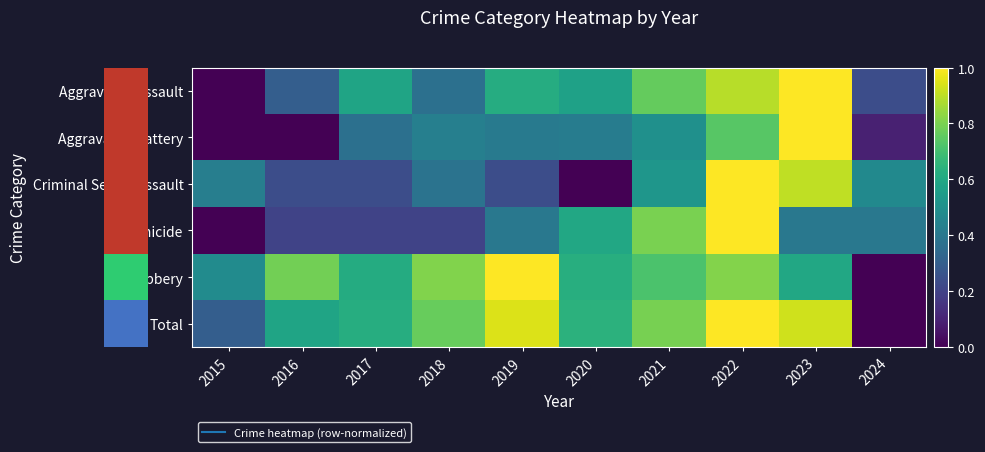

Reading left to right, what are all the values shown in this chart?

row_0: 2015=0.0	2016=0.3	2017=0.6	2018=0.4	2019=0.6	2020=0.6	2021=0.8	2022=0.9	2023=1.0	2024=0.2
row_1: 2015=0.0	2016=0.0	2017=0.4	2018=0.4	2019=0.4	2020=0.4	2021=0.5	2022=0.7	2023=1.0	2024=0.1
row_2: 2015=0.4	2016=0.2	2017=0.2	2018=0.4	2019=0.2	2020=0.0	2021=0.5	2022=1.0	2023=0.9	2024=0.5
row_3: 2015=0.0	2016=0.2	2017=0.2	2018=0.2	2019=0.4	2020=0.6	2021=0.8	2022=1.0	2023=0.4	2024=0.4
row_4: 2015=0.5	2016=0.8	2017=0.6	2018=0.8	2019=1.0	2020=0.6	2021=0.7	2022=0.8	2023=0.6	2024=0.0
row_5: 2015=0.3	2016=0.6	2017=0.6	2018=0.8	2019=0.9	2020=0.6	2021=0.8	2022=1.0	2023=0.9	2024=0.0